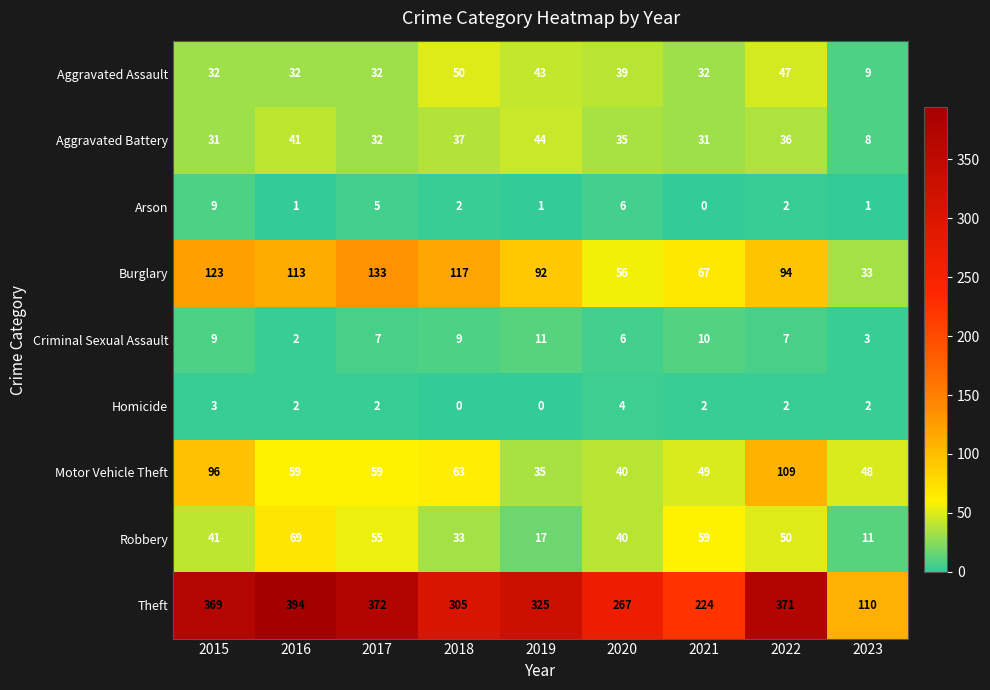

Rank the series by their maximum value, from highest to lowest.

Theft, Burglary, Motor Vehicle Theft, Robbery, Aggravated Assault, Aggravated Battery, Criminal Sexual Assault, Arson, Homicide